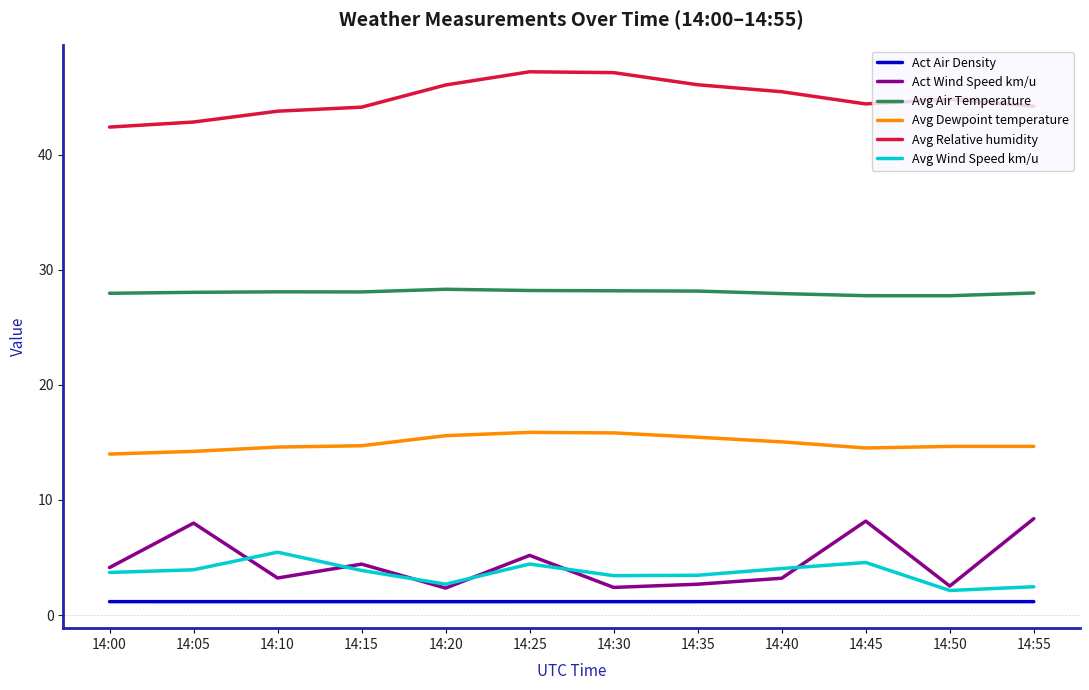

What is the minimum value for Avg Wind Speed km/u?

2.1